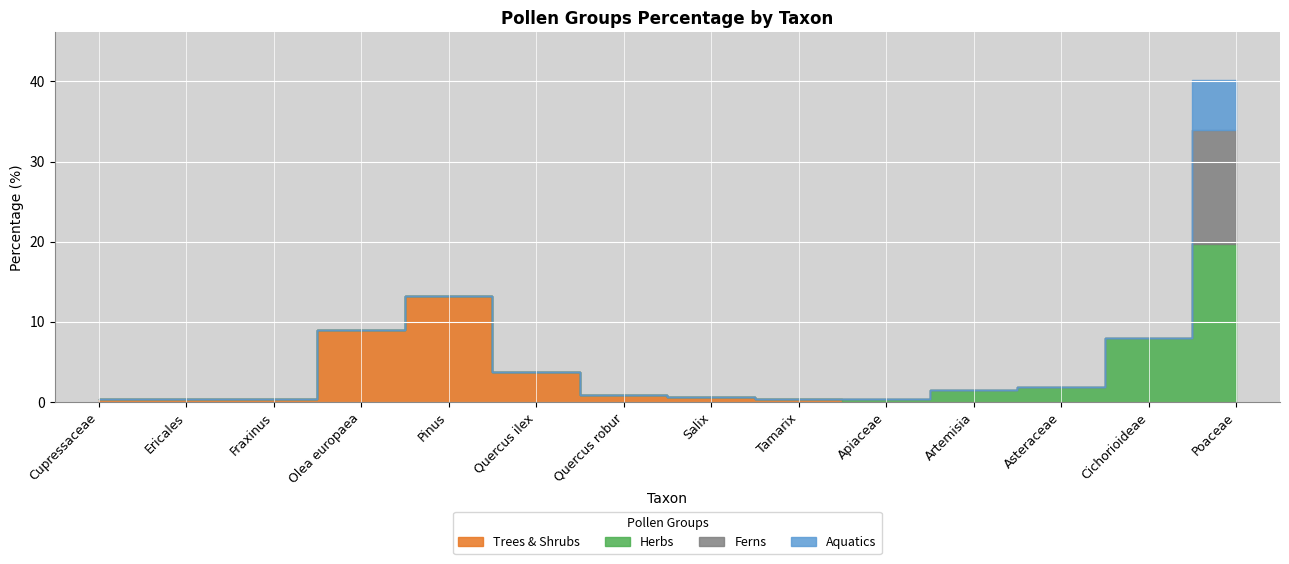

Where is Herbs nearest to the value 9?

Cichorioideae